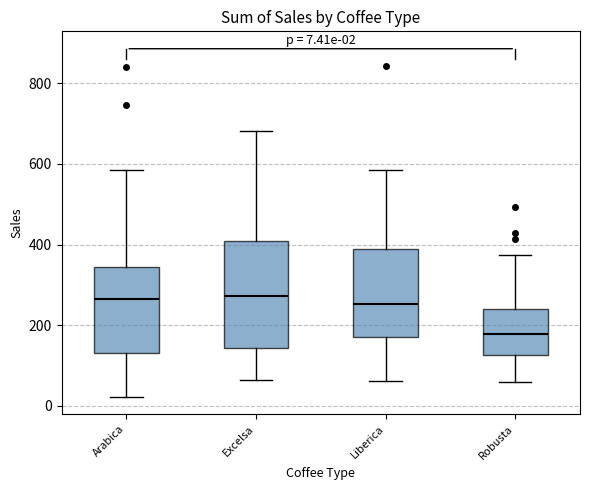

Which box is the tallest, from its lower edge to its upper edge?

Excelsa